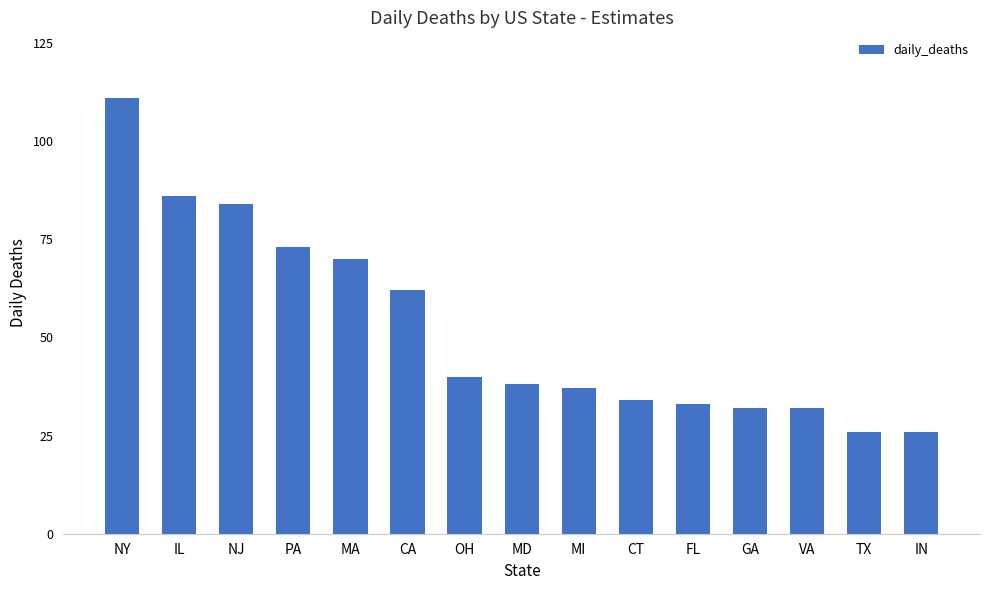

Are the bars horizontal?

No